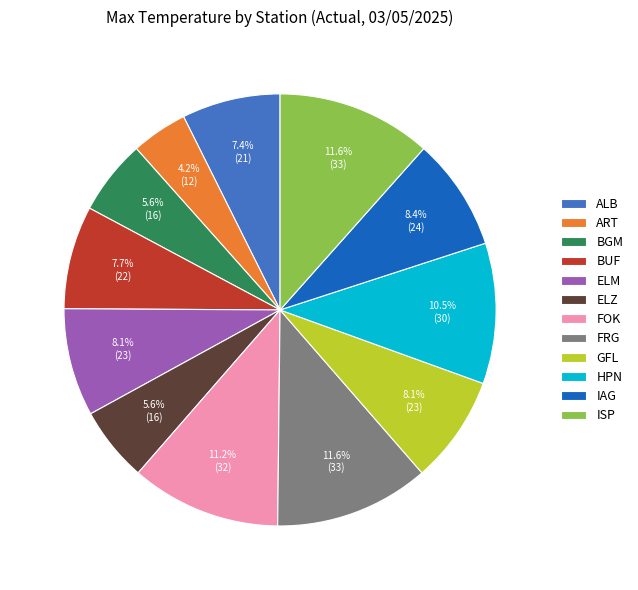

To the nearest percent, what portion does ART represent?

4%